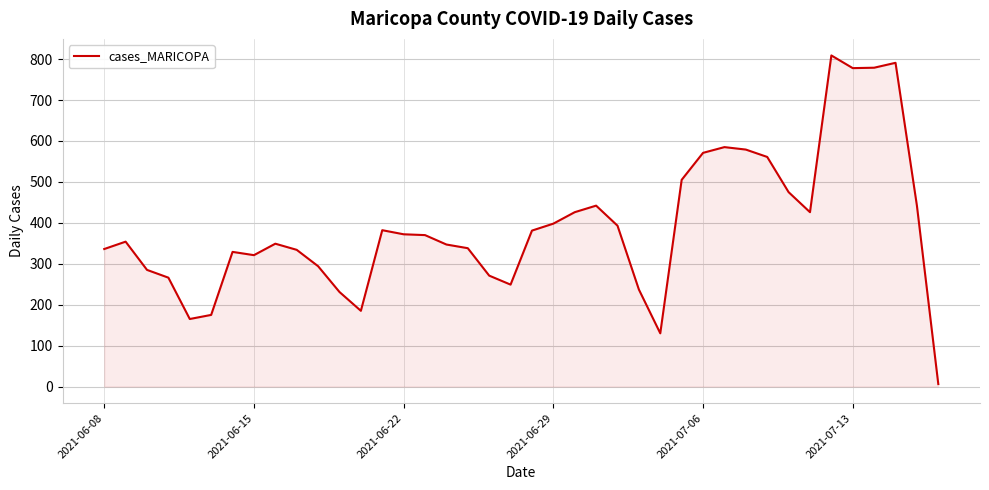

What is the difference between the maximum and minimum values?

803